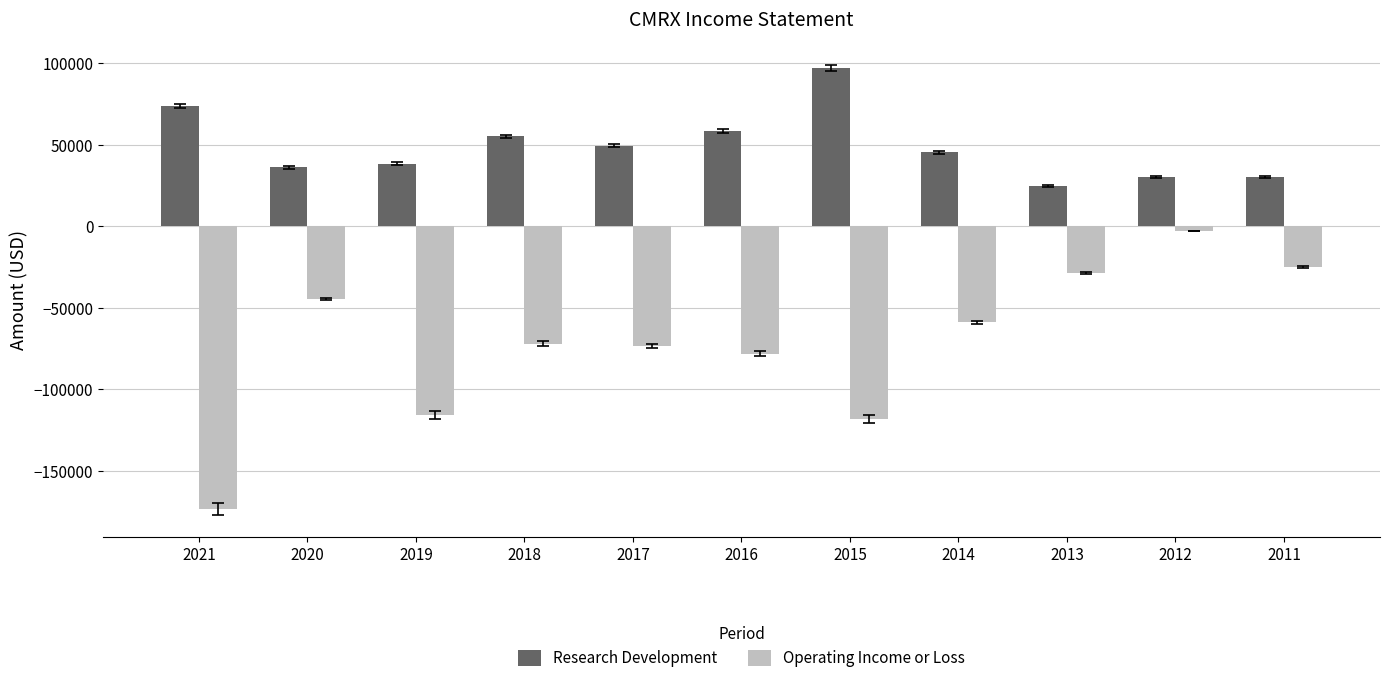

What is the value of the Research Development bar at the 7th from the left?

97200